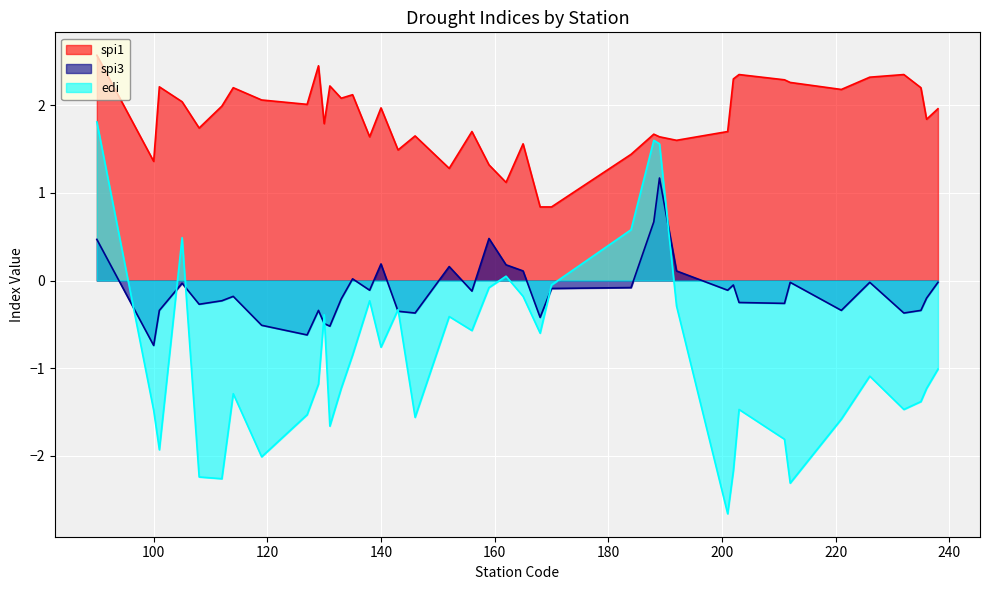

True or false: spi1 has more than 0 points higher than both neighbors.

True